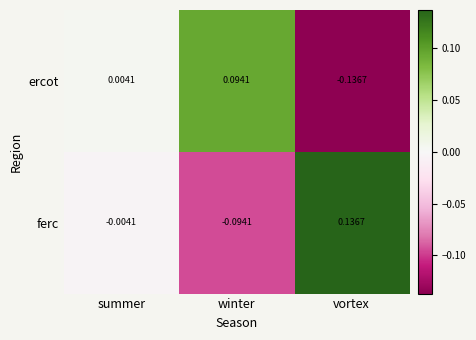

Count the number of categories in the chart.

3